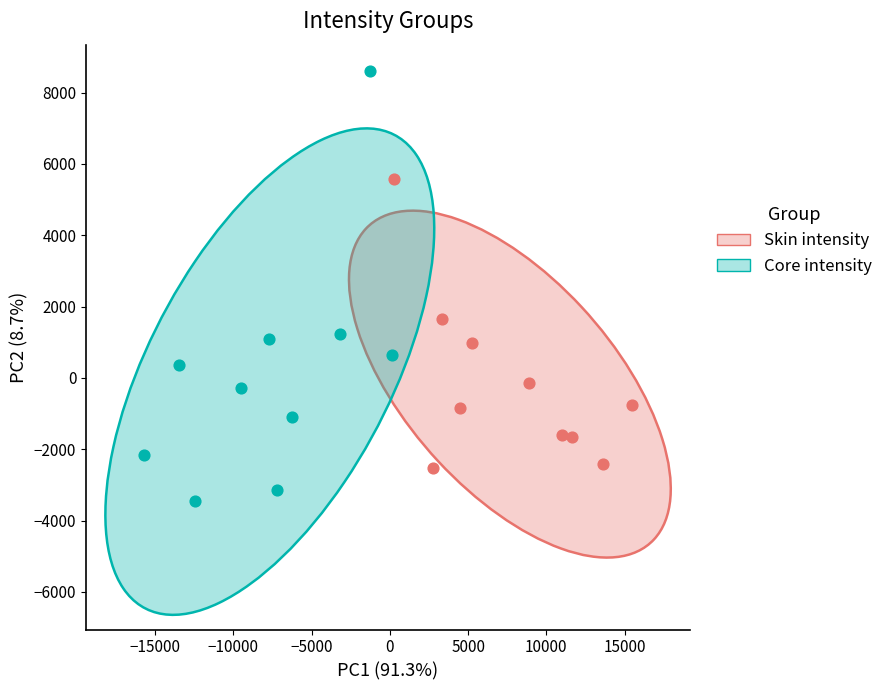

Which series contains the lowest Y value?

Core intensity